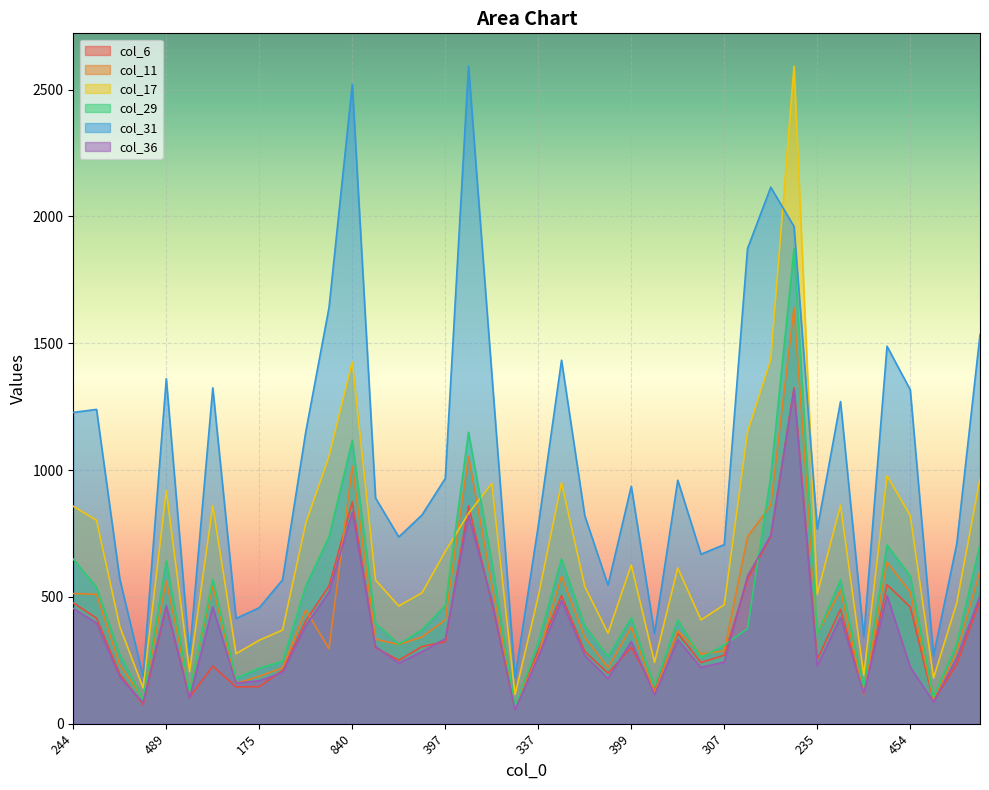

What is the difference between the highest and lowest values at 262?

365